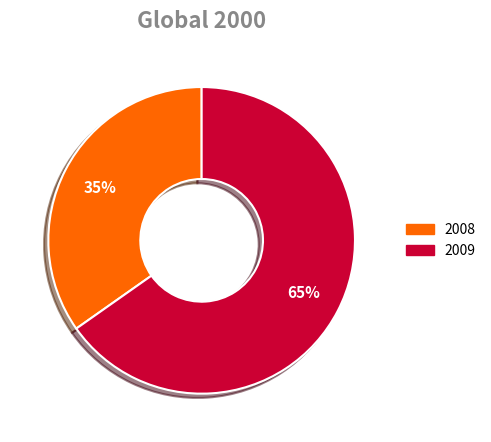

To the nearest percent, what percentage of the pie is 2008?

35%